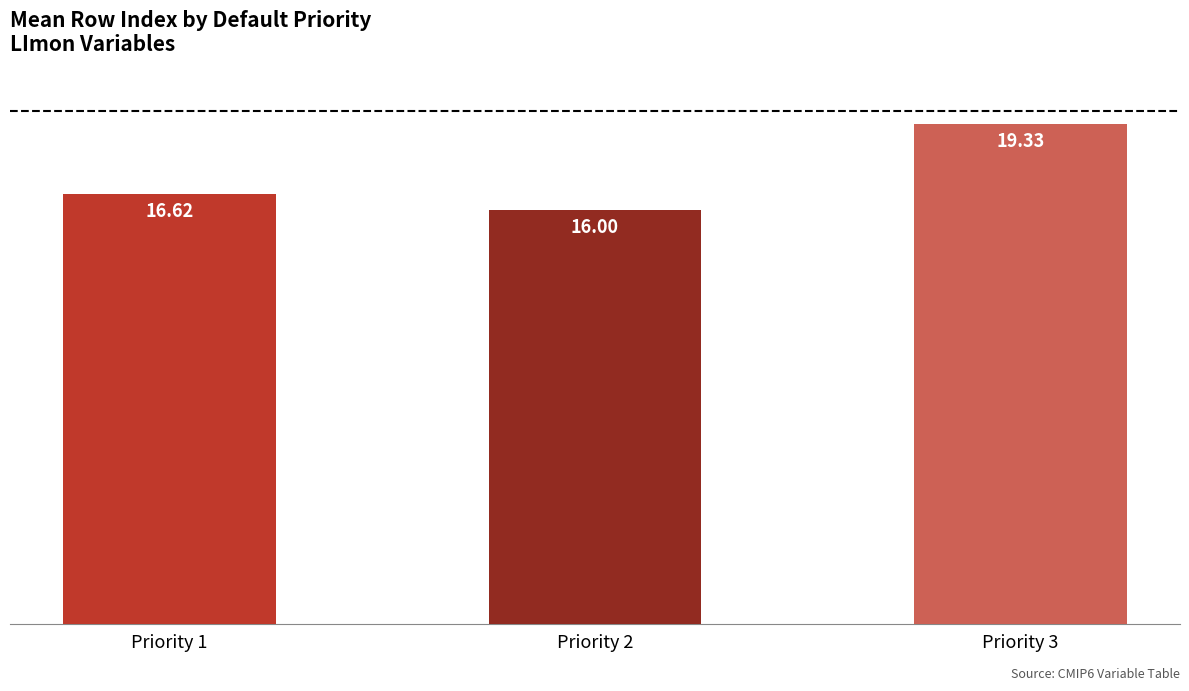

Reading left to right, list all the values displayed in this chart.

16.6	16.0	19.3